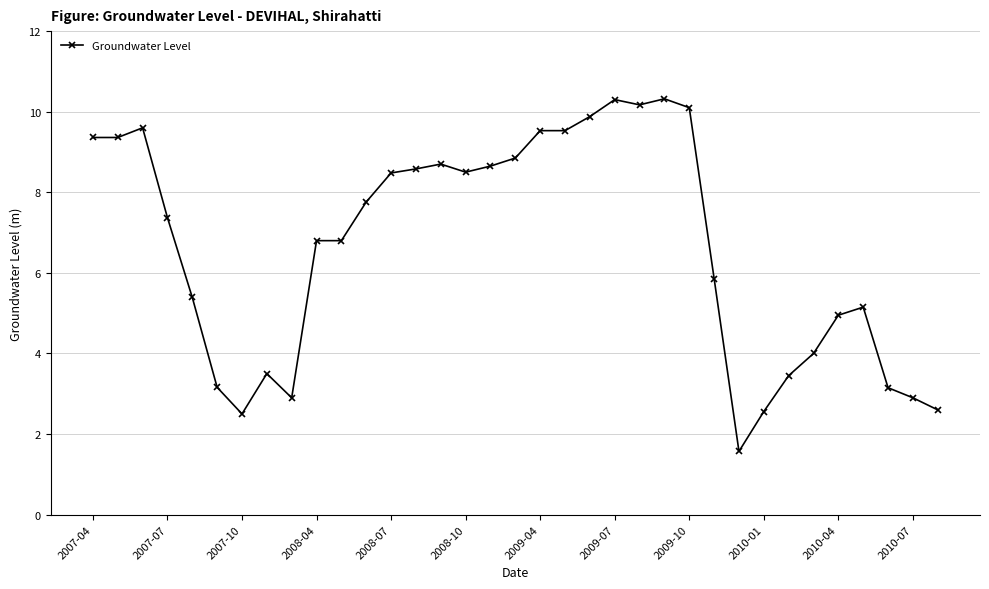

True or false: the data has more than 2 interior local peaks.

True